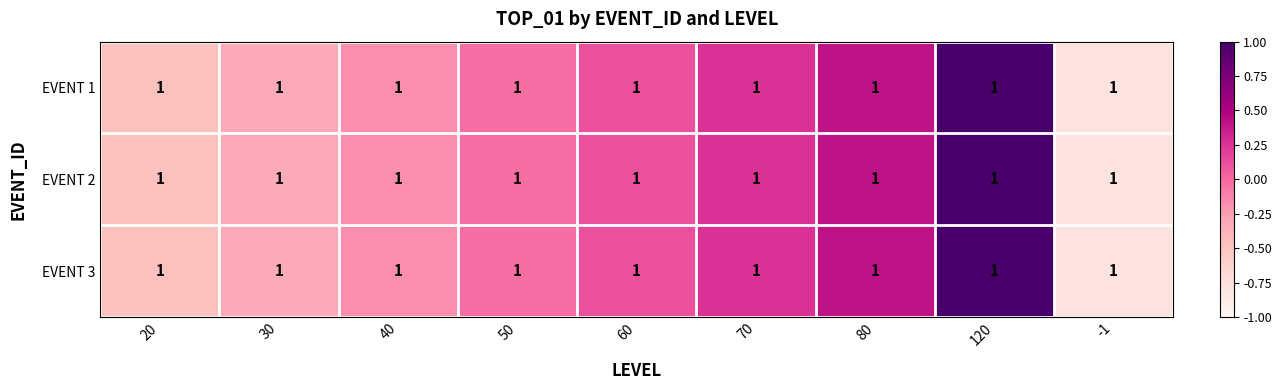

At which label does EVENT 2 first exceed 0?

60